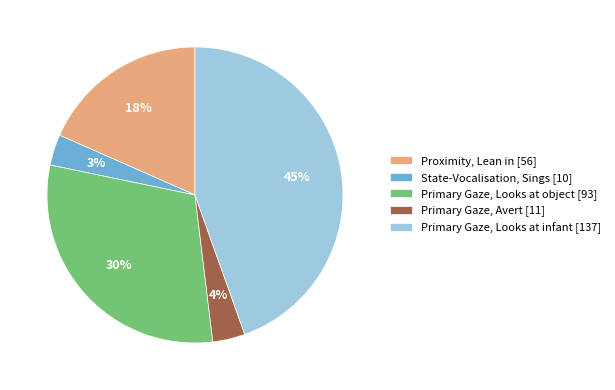

To the nearest percent, what is the average slice percentage?

20%